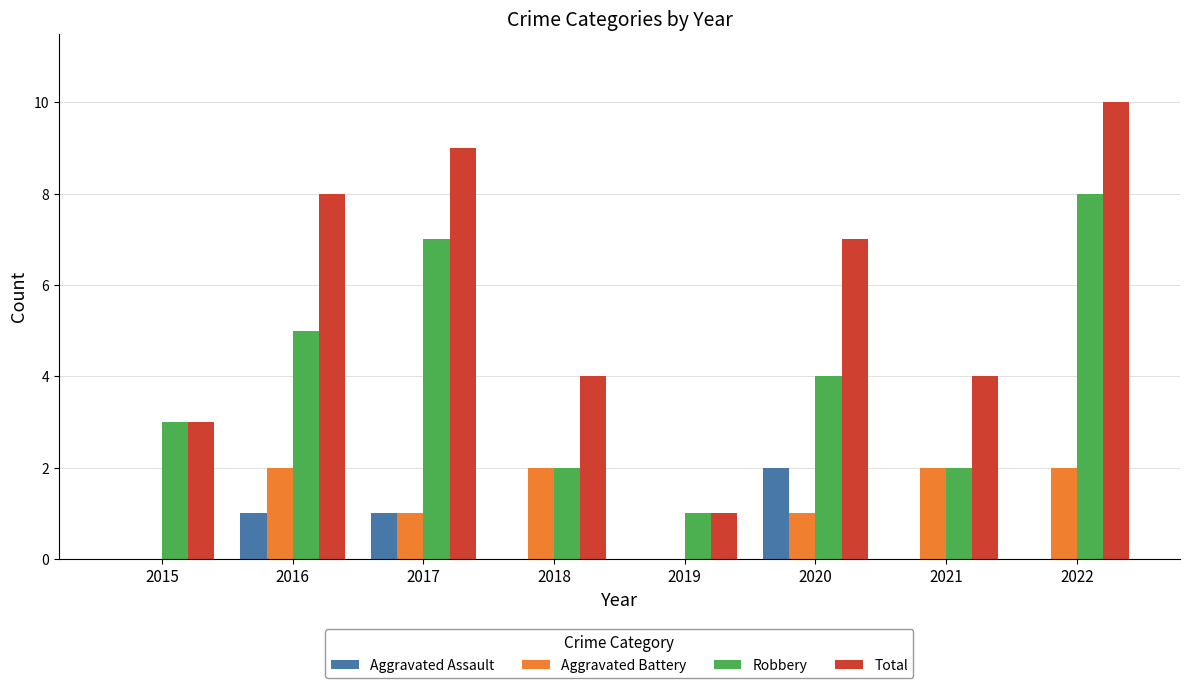

Which series has the largest total across all categories?

Total